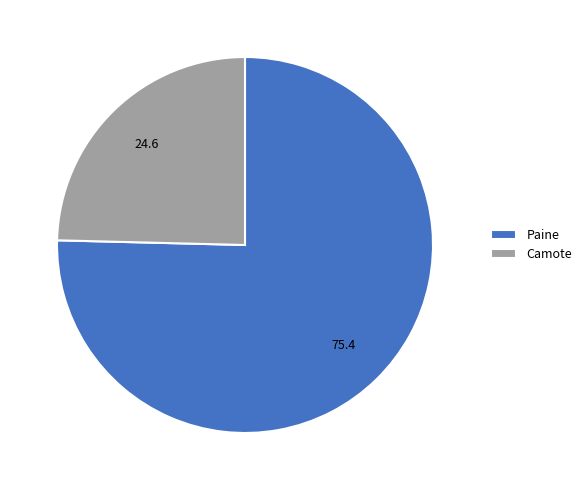

What is the ratio of the value at Paine to the value at Camote?

3.1